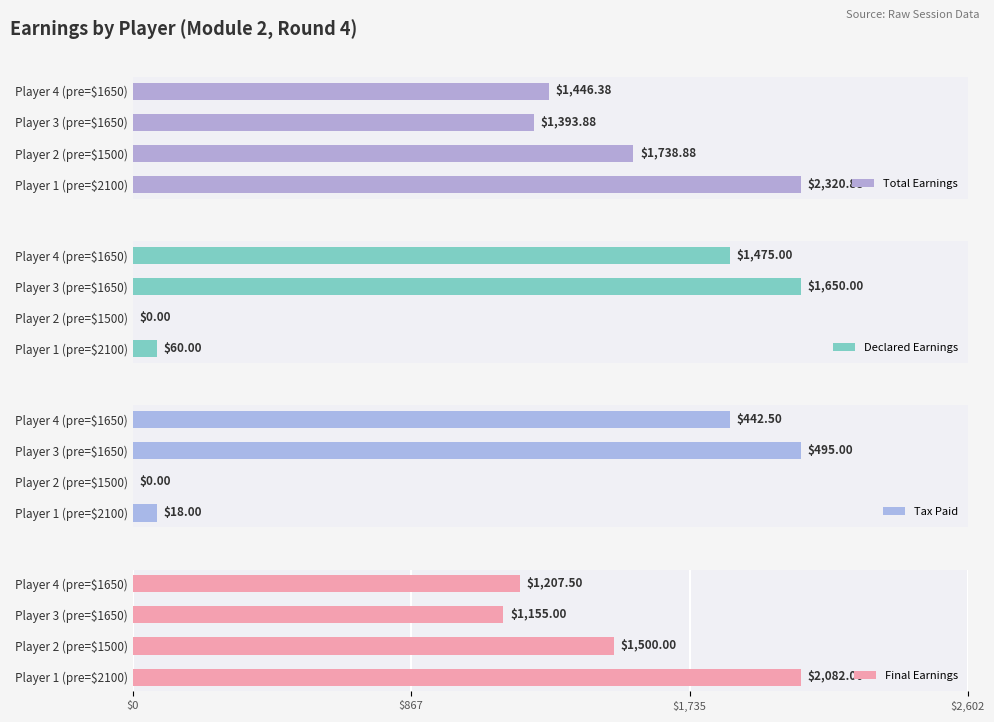

What is the average value of the Tax Paid series?

238.9